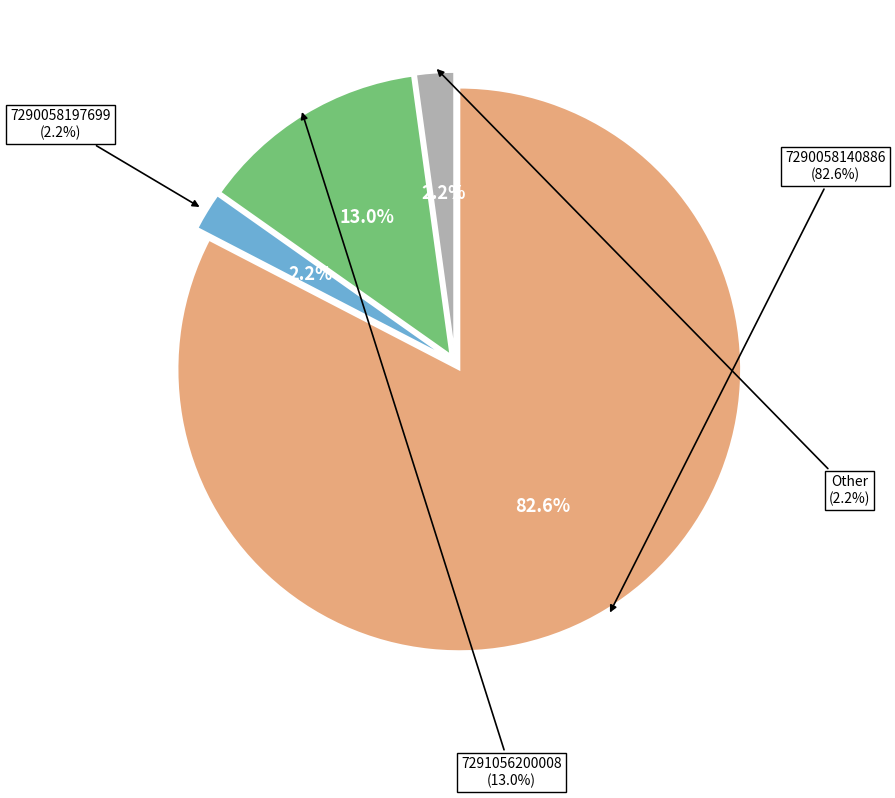

What percentage is the 7291056200008 slice, to the nearest percent?

13%